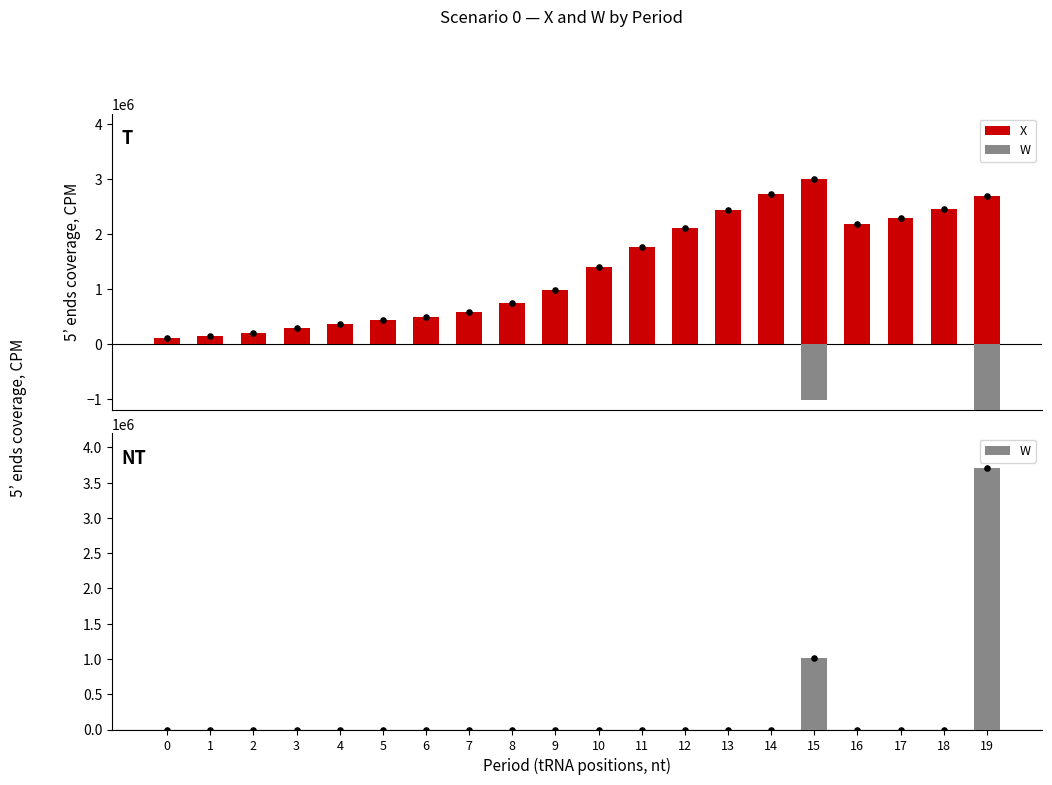

What is the total value across all series at 14?

2737753.3